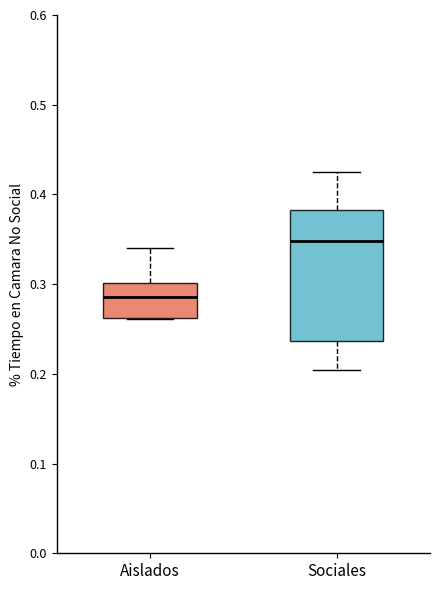

Reading left to right, read every box against the y-axis: the position of its median line, the range the box covers, and the ends of its whiskers. The values are not printed on the chart, so give them approximately, as read against the axis.

Aislados: median 0.29, box 0.26 to 0.30, whiskers 0.26 to 0.34
Sociales: median 0.35, box 0.24 to 0.38, whiskers 0.20 to 0.43